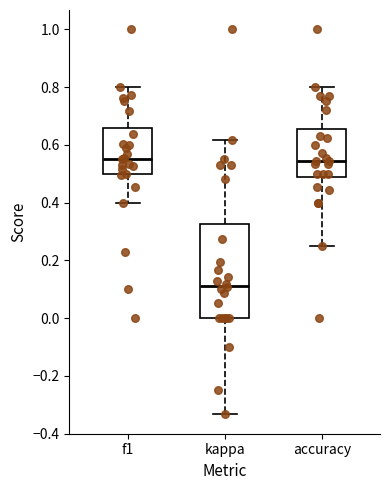

Reading left to right, transcribe this box plot: for each box, give where its median line is, the range the box spans, and where its two whiskers end, as read against the y-axis. The values are not printed on the chart, so give them approximately, as read against the axis.

f1: median 0.56, box 0.50 to 0.66, whiskers 0.40 to 0.80
kappa: median 0.12, box 0.00 to 0.32, whiskers -0.34 to 0.62
accuracy: median 0.54, box 0.48 to 0.66, whiskers 0.26 to 0.80